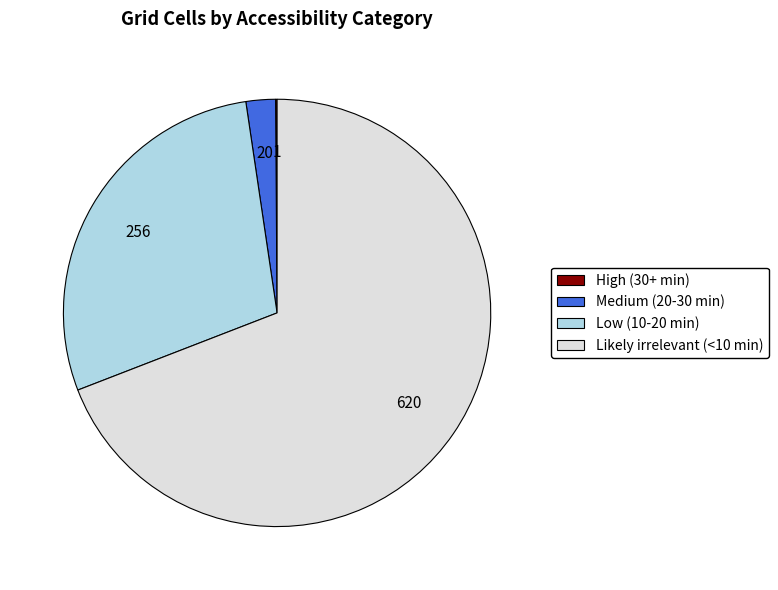

Which slice is the largest?

Likely irrelevant (<10 min)